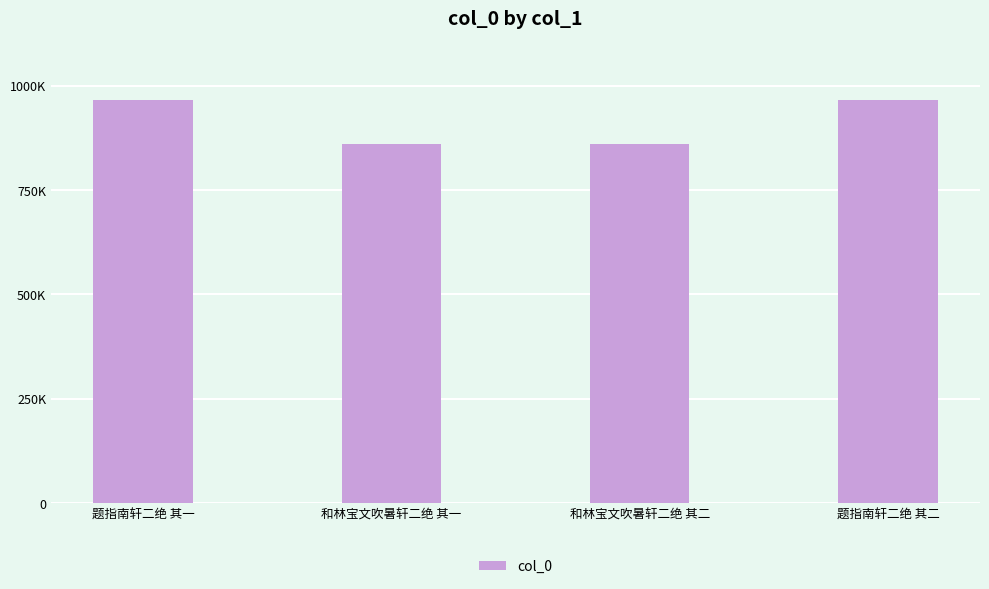

How many data points are less than 965898?

2